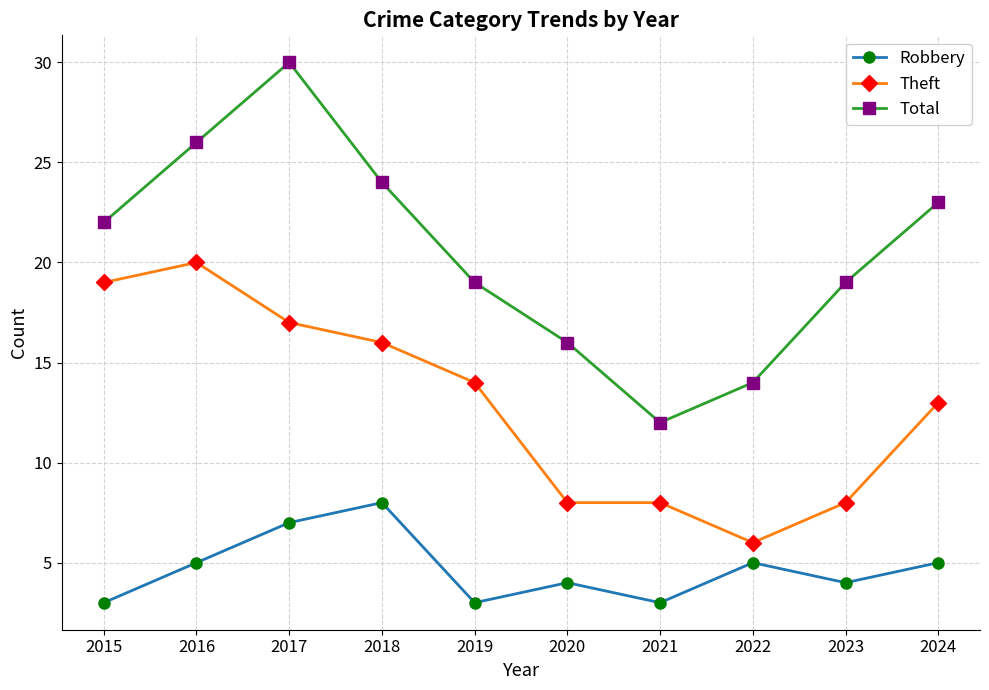

Reading left to right, extract all data points from this chart.

Robbery: 2015=3	2016=5	2017=7	2018=8	2019=3	2020=4	2021=3	2022=5	2023=4	2024=5
Theft: 2015=19	2016=20	2017=17	2018=16	2019=14	2020=8	2021=8	2022=6	2023=8	2024=13
Total: 2015=22	2016=26	2017=30	2018=24	2019=19	2020=16	2021=12	2022=14	2023=19	2024=23